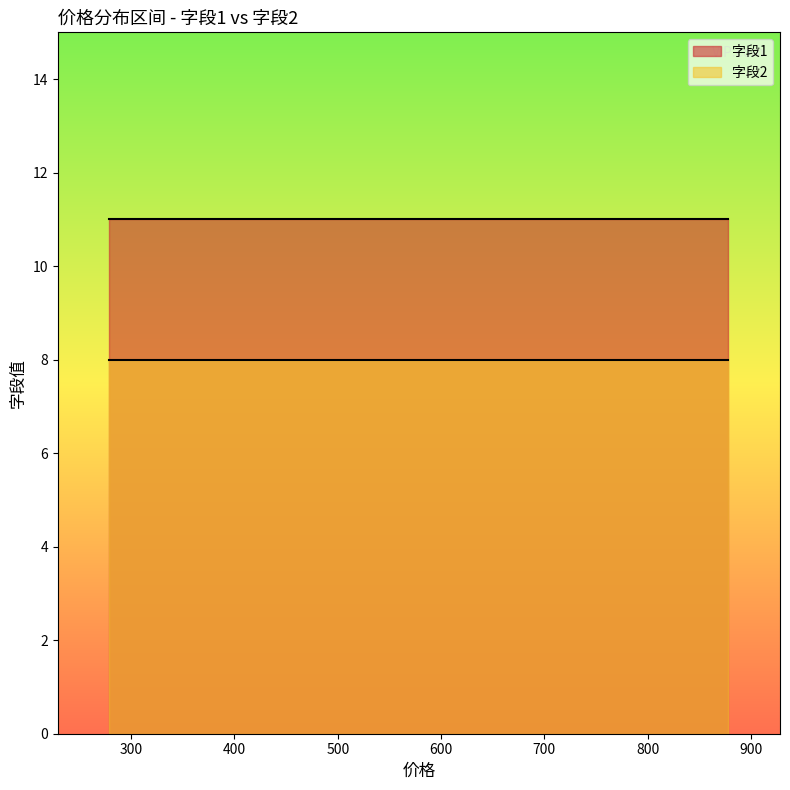

What is the value of the 字段2 point at the 7th from the left?

8